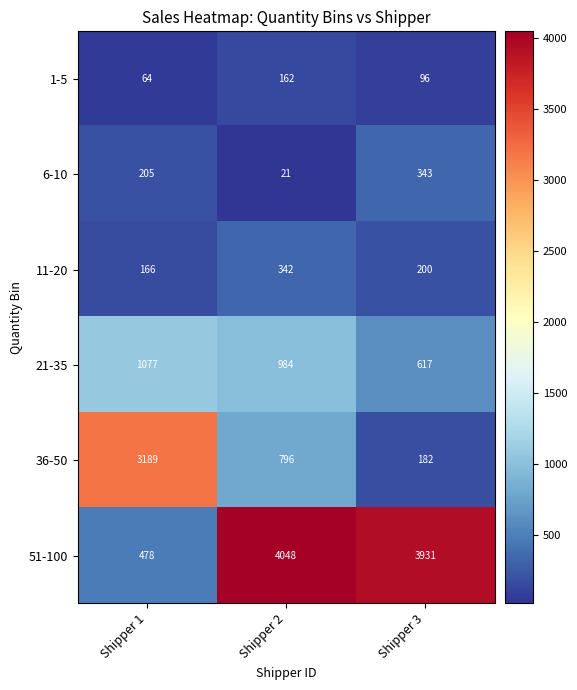

What is the minimum value shown in the chart?

21